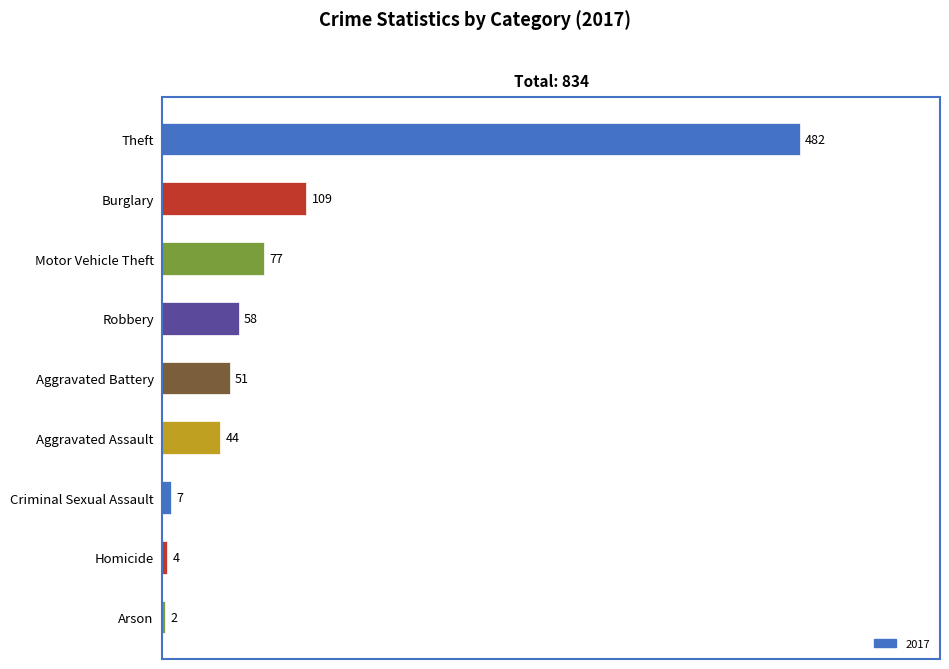

Between Aggravated Assault and Criminal Sexual Assault, which is larger?

Aggravated Assault